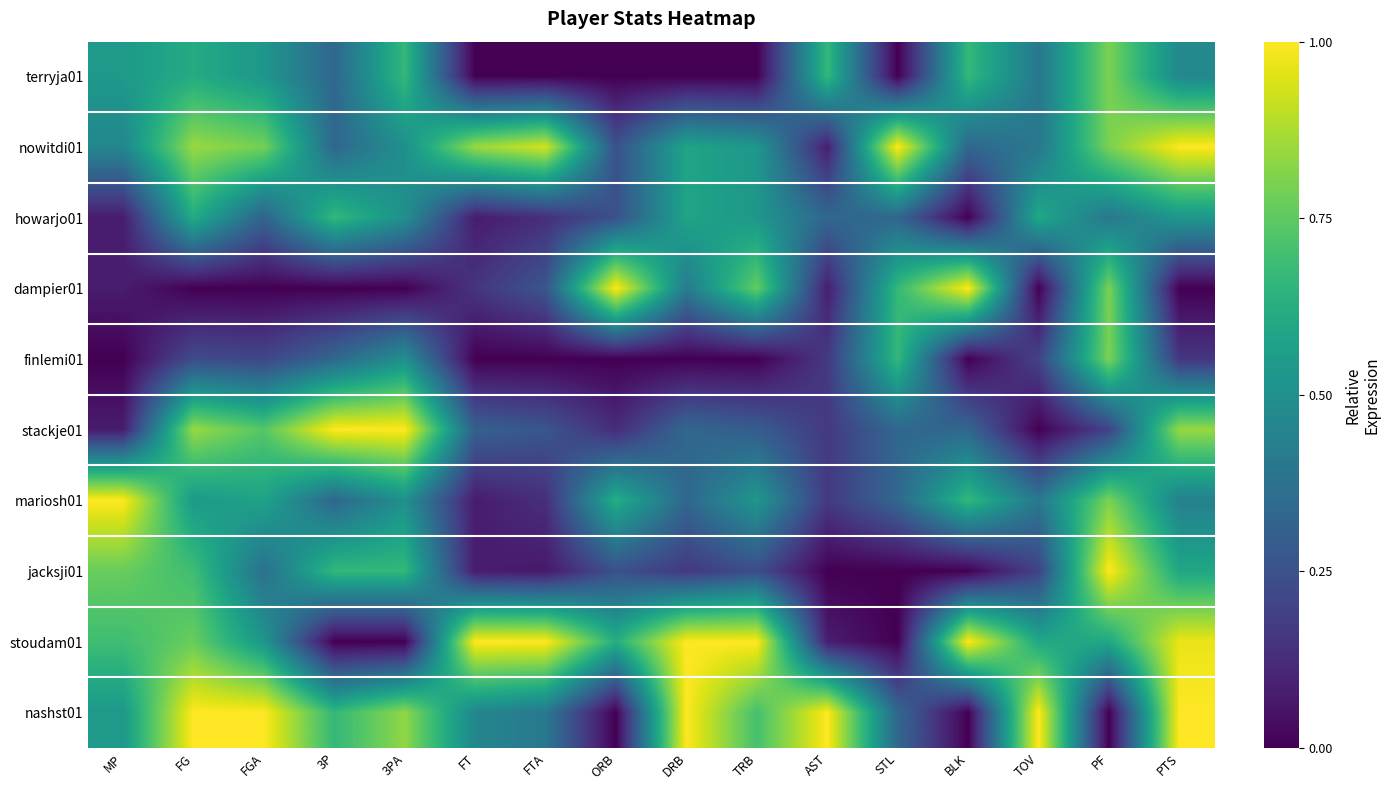

How many distinct data groups are displayed?

10